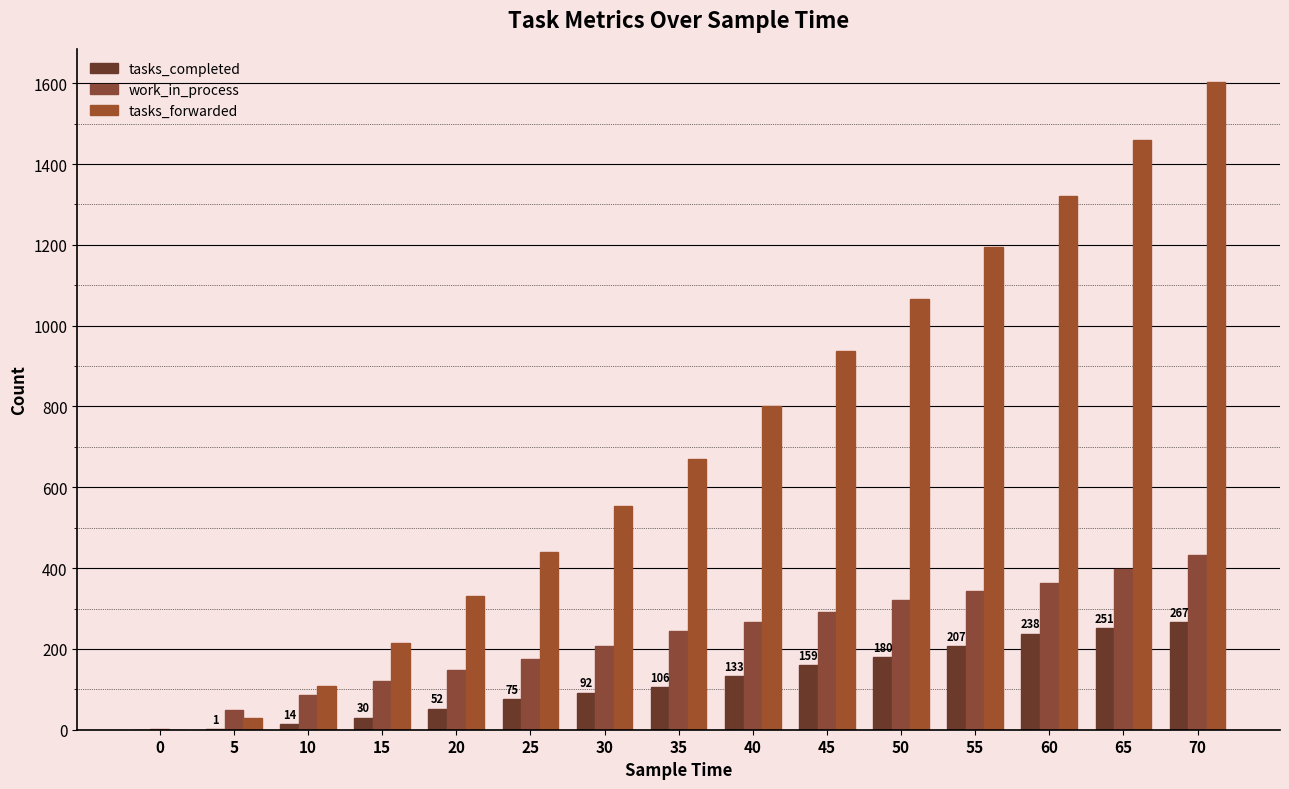

Reading right to left, extract all data points from this chart.

tasks_completed: 267	251	238	207	180	159	133	106	92	75	52	30	14	1	0
work_in_process: 433	399	362	343	320	291	267	244	208	175	148	121	87	50	1
tasks_forwarded: 1604	1460	1320	1195	1066	937	800	671	554	440	330	215	109	29	0